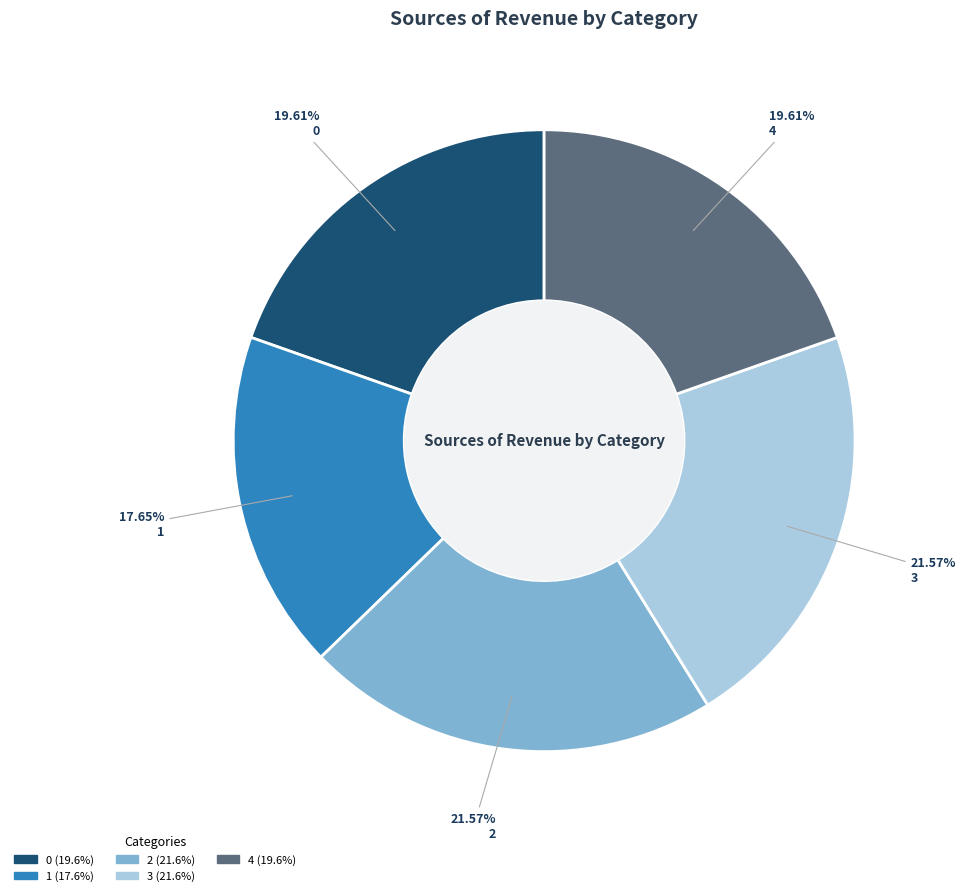

How many segments does this pie chart have?

5